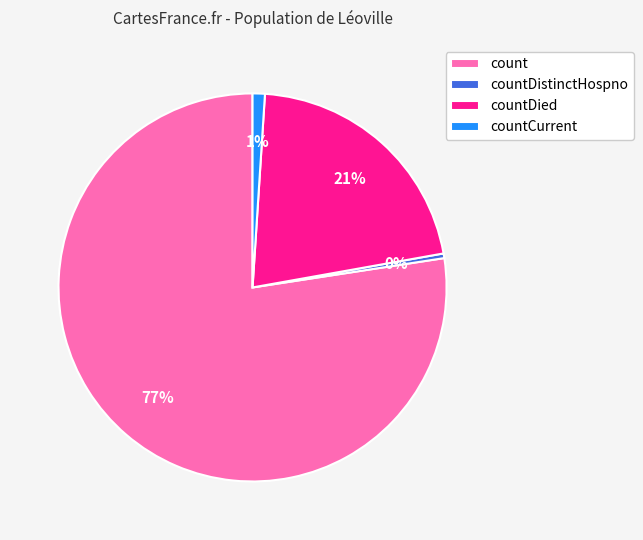

True or false: countCurrent accounts for 1% of the total.

True